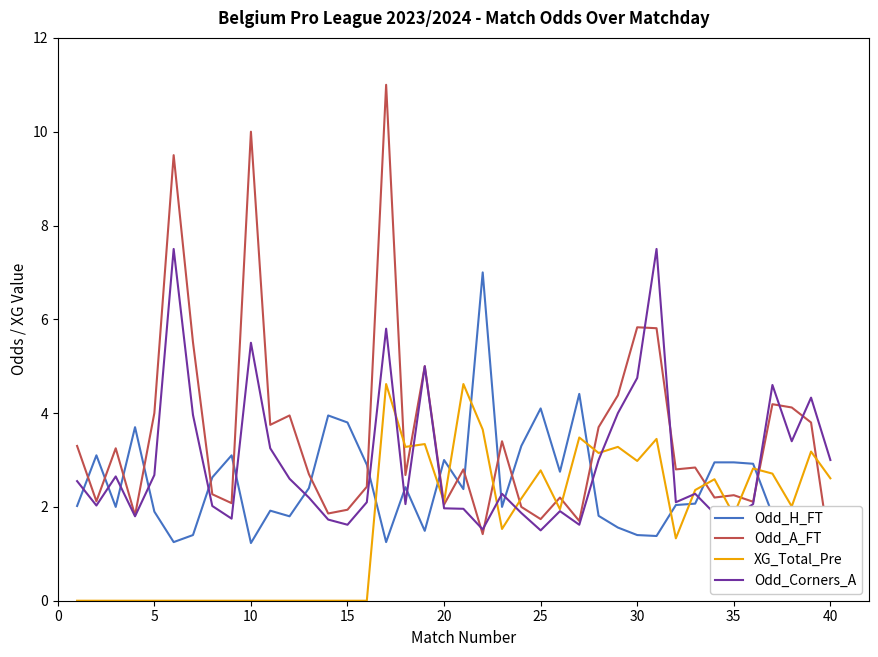

What is the maximum value for XG_Total_Pre?

4.6